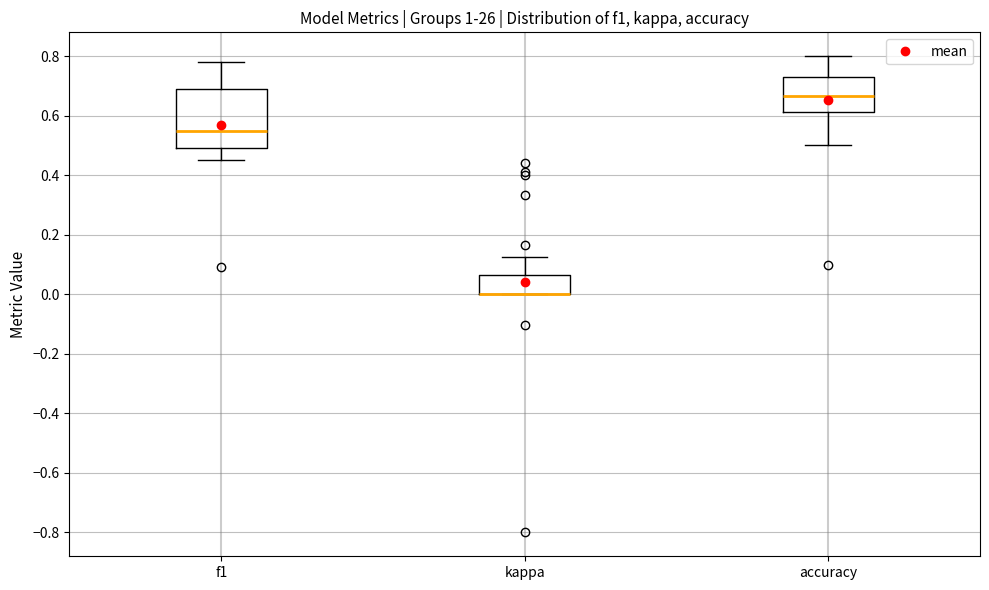

Reading left to right, read every box against the y-axis: the position of its median line, the range the box covers, and the ends of its whiskers. The values are not printed on the chart, so give them approximately, as read against the axis.

f1: median 0.54, box 0.50 to 0.68, whiskers 0.46 to 0.78
kappa: median 0.00 (drawn on the box's lower edge), box 0.00 to 0.06, whiskers 0.00 to 0.12
accuracy: median 0.66, box 0.62 to 0.72, whiskers 0.50 to 0.80